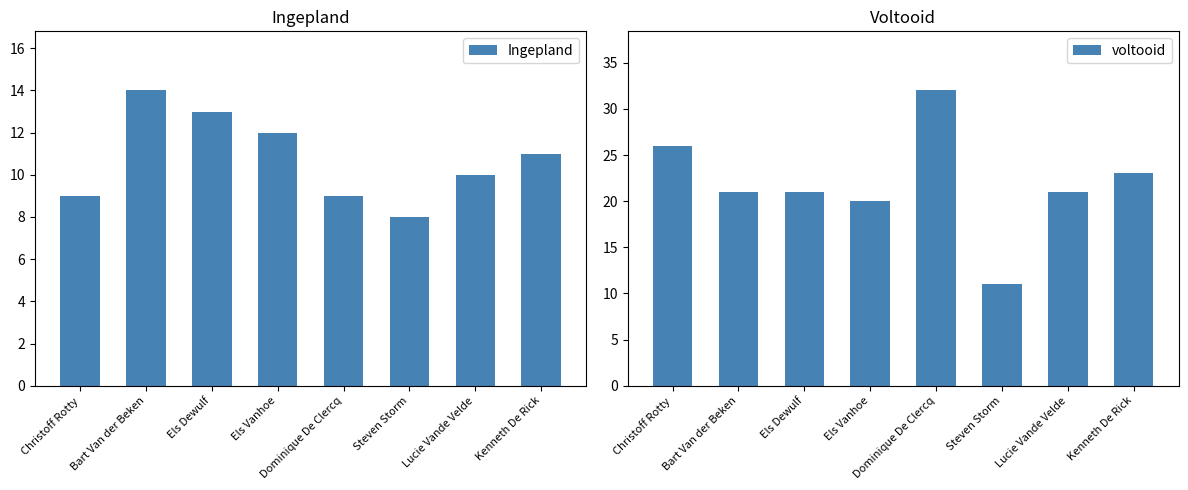

How many data points in Ingepland are above 11?

3